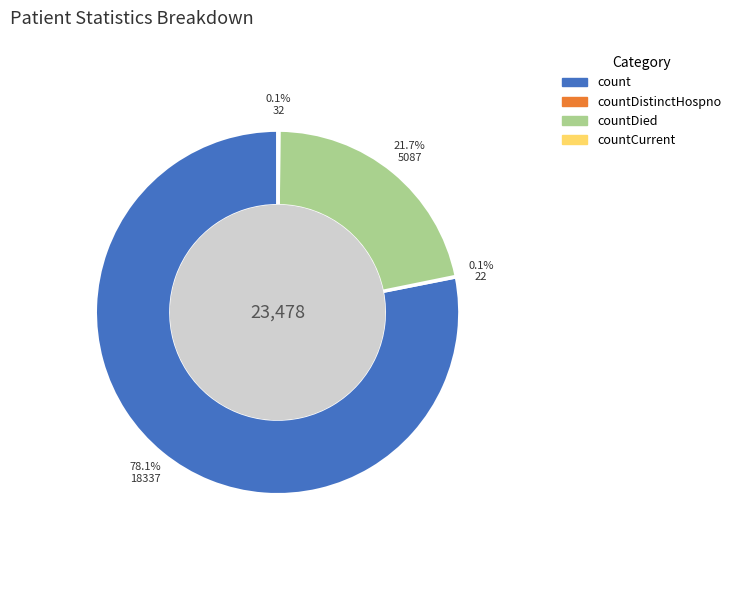

To the nearest percent, what is the difference between the largest and smallest slice percentages?

78%